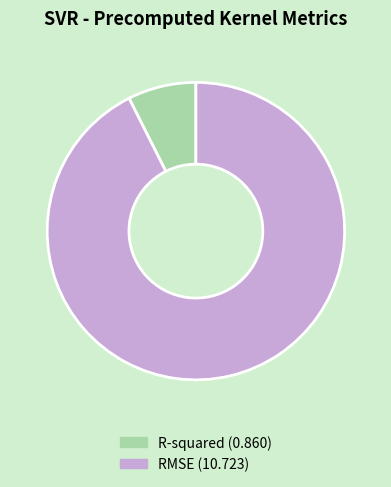

True or false: RMSE accounts for 93% of the total.

True